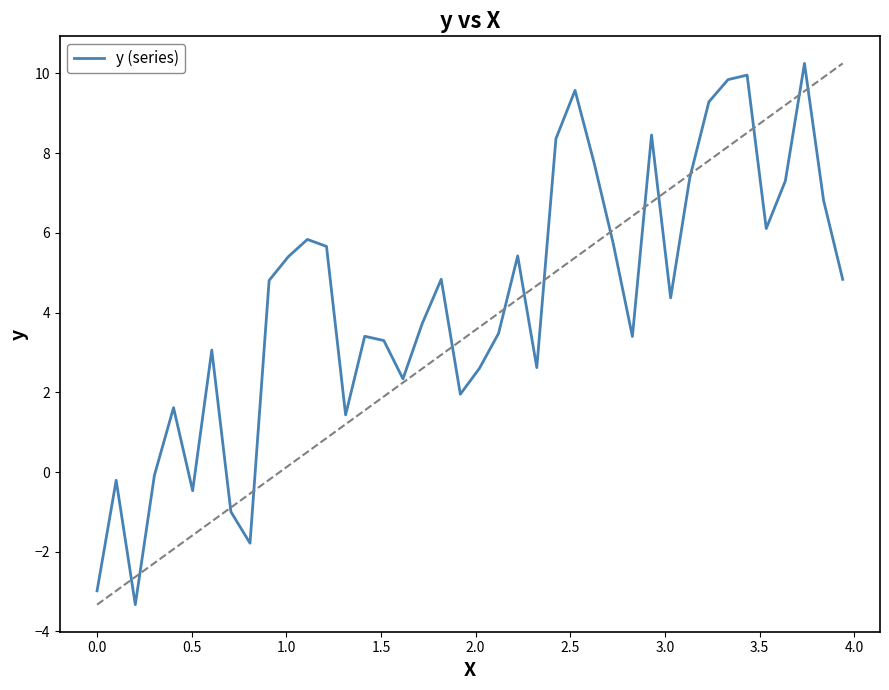

What is the difference between the maximum and minimum values?

13.6